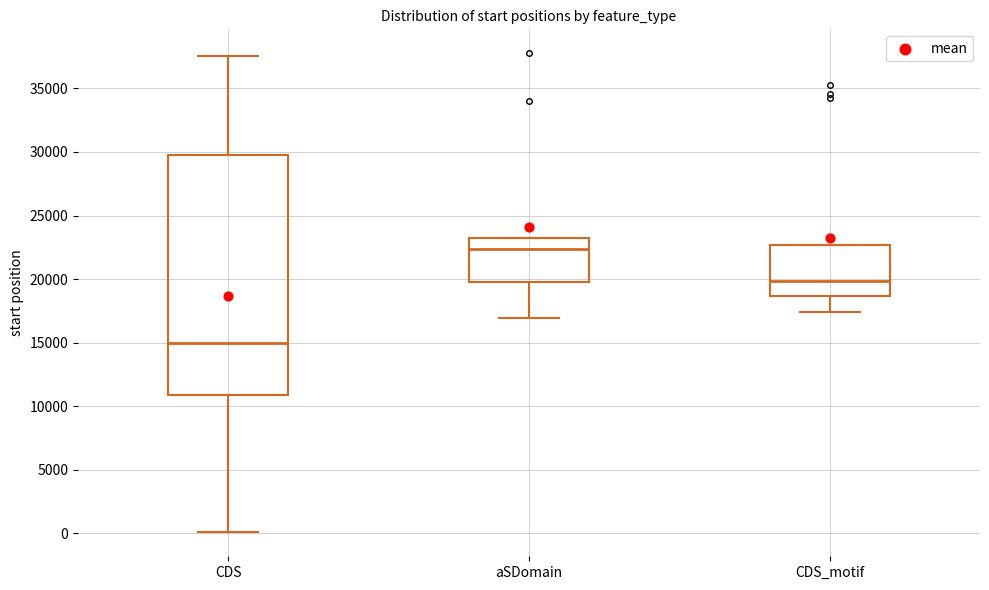

Reading left to right, transcribe this box plot: for each box, give where its median line is, the range the box spans, and where its two whiskers end, as read against the y-axis. The values are not printed on the chart, so give them approximately, as read against the axis.

CDS: median 15000, box 11000 to 30000, whiskers 0 to 37500
aSDomain: median 22500, box 20000 to 23000, whiskers 17000 to 23000
CDS_motif: median 20000, box 18500 to 22500, whiskers 17500 to 22500